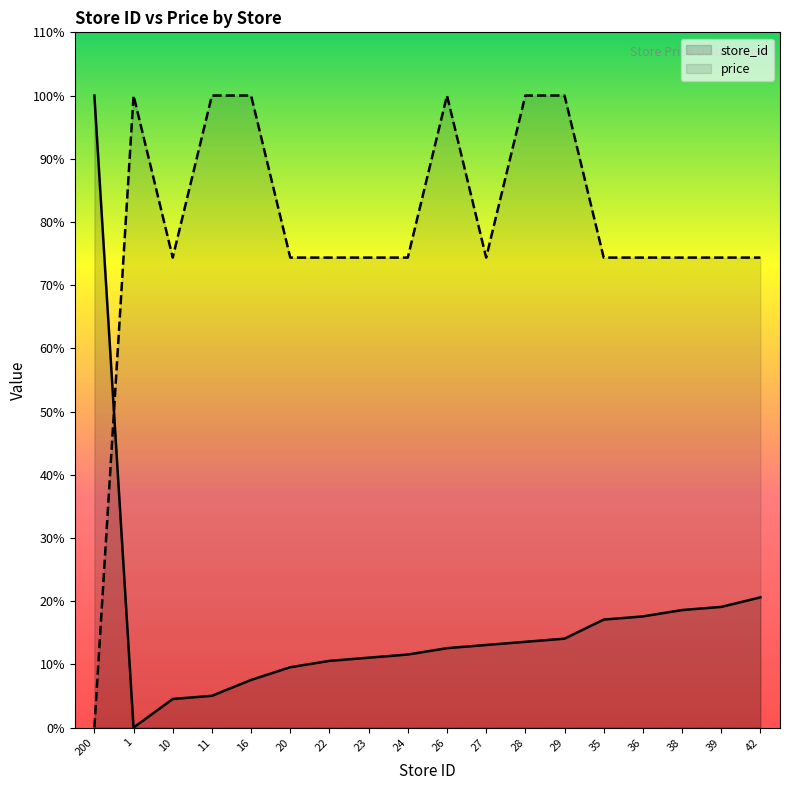

True or false: price has more than 1 interior local peaks.

True